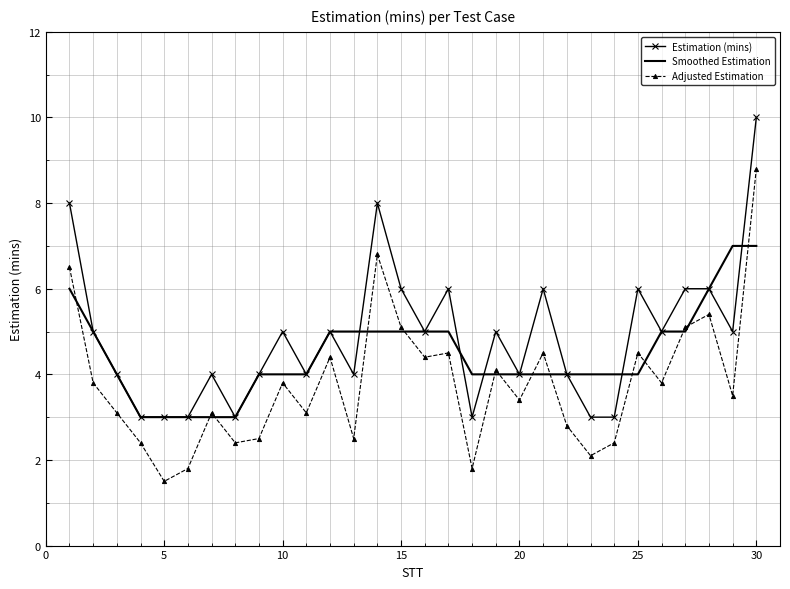

True or false: Estimation (mins) and Adjusted Estimation intersect in this chart.

False